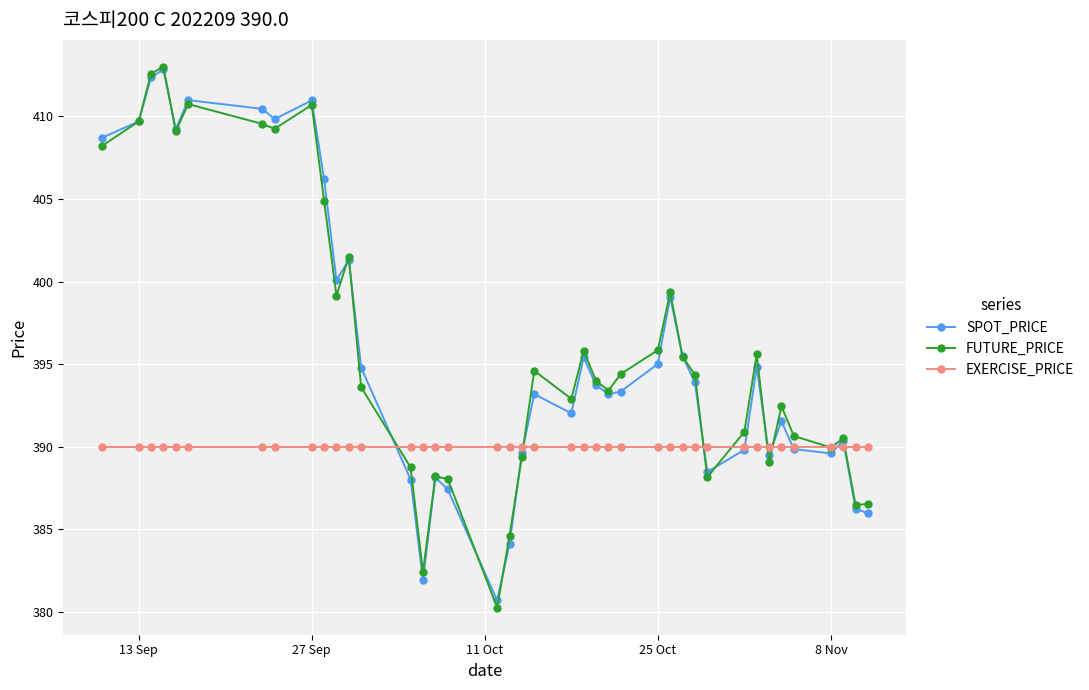

What is the value of the FUTURE_PRICE point at the 9th from the left?

410.7